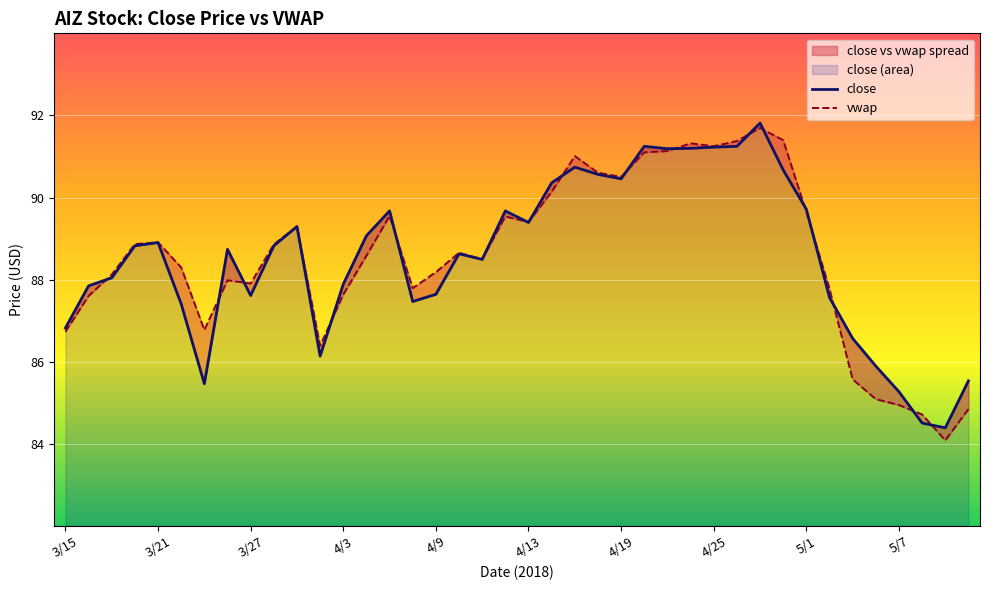

True or false: close has a value of 42.7 at 3/21.

False